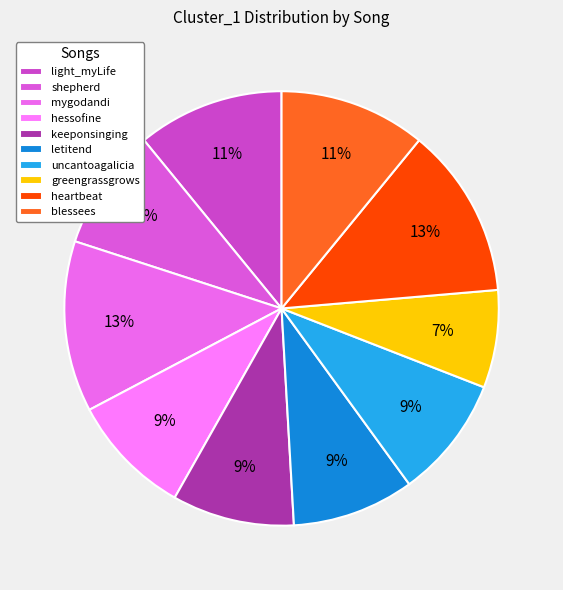

Count the number of slices in the pie.

10